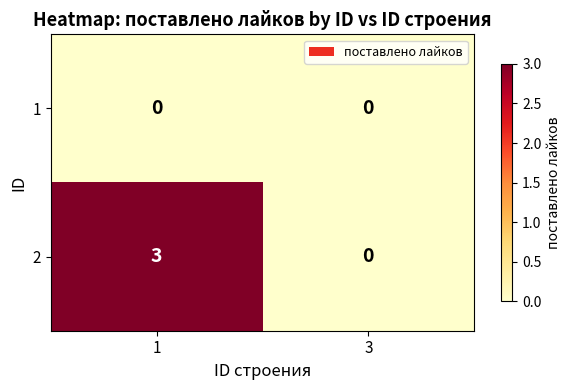

How many series are shown in this chart?

2